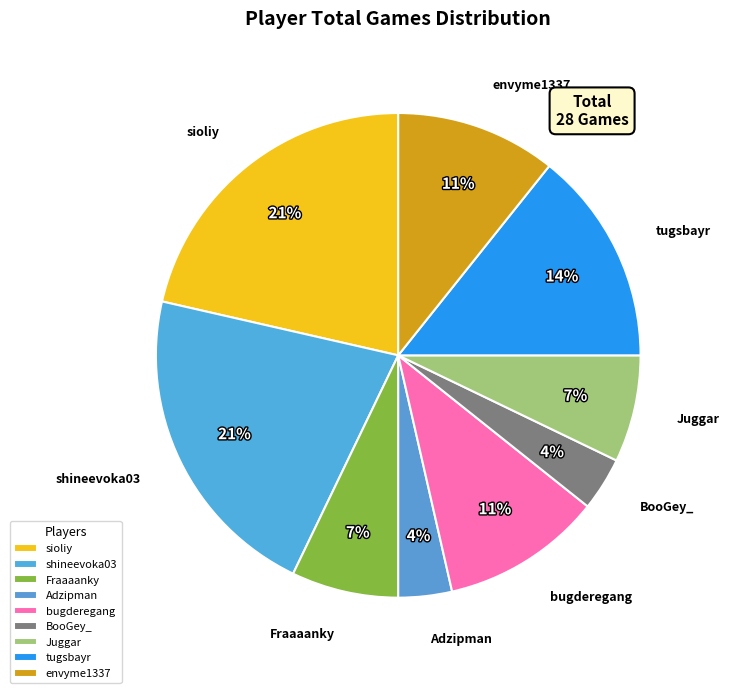

To the nearest percent, what portion does tugsbayr represent?

14%